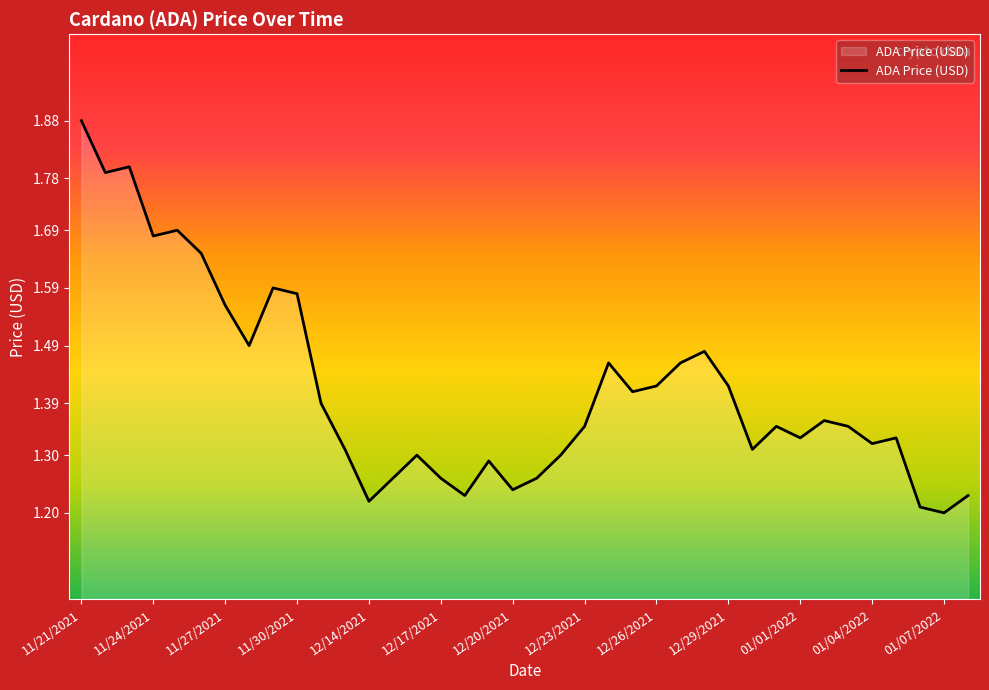

What is the difference between the maximum and minimum values?

0.7